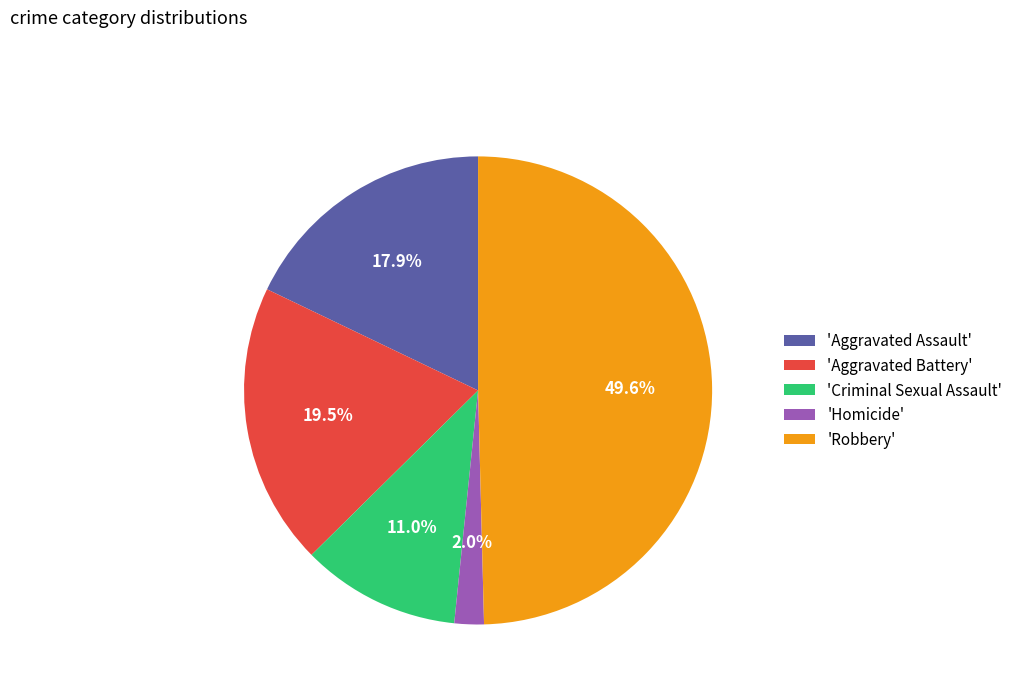

What is the largest slice in the pie chart?

'Robbery'